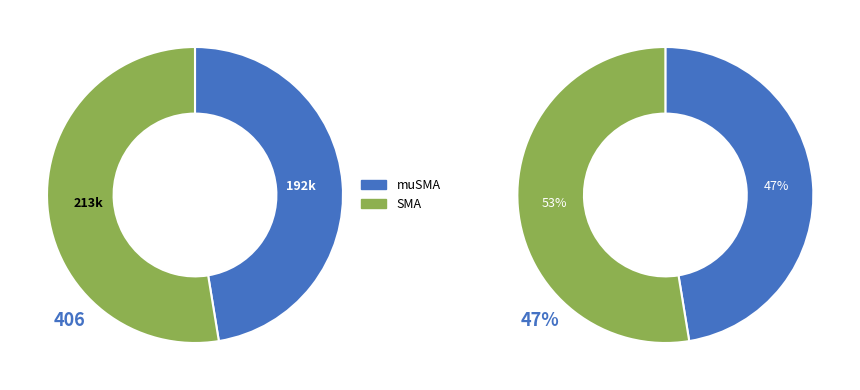

Rank the series at 4 from highest to lowest value.

SMA, muSMA